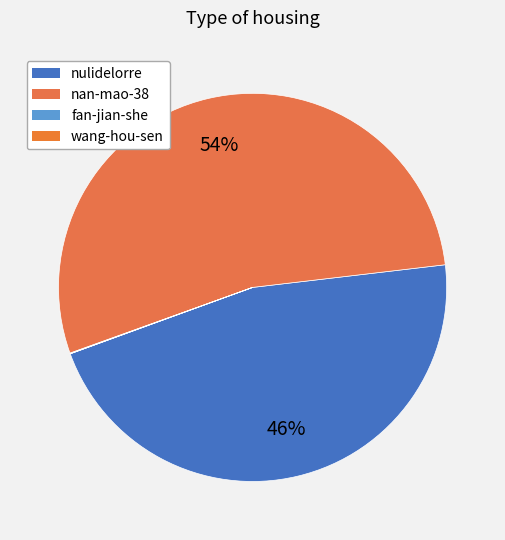

Is there any slice that represents more than half of the pie?

Yes